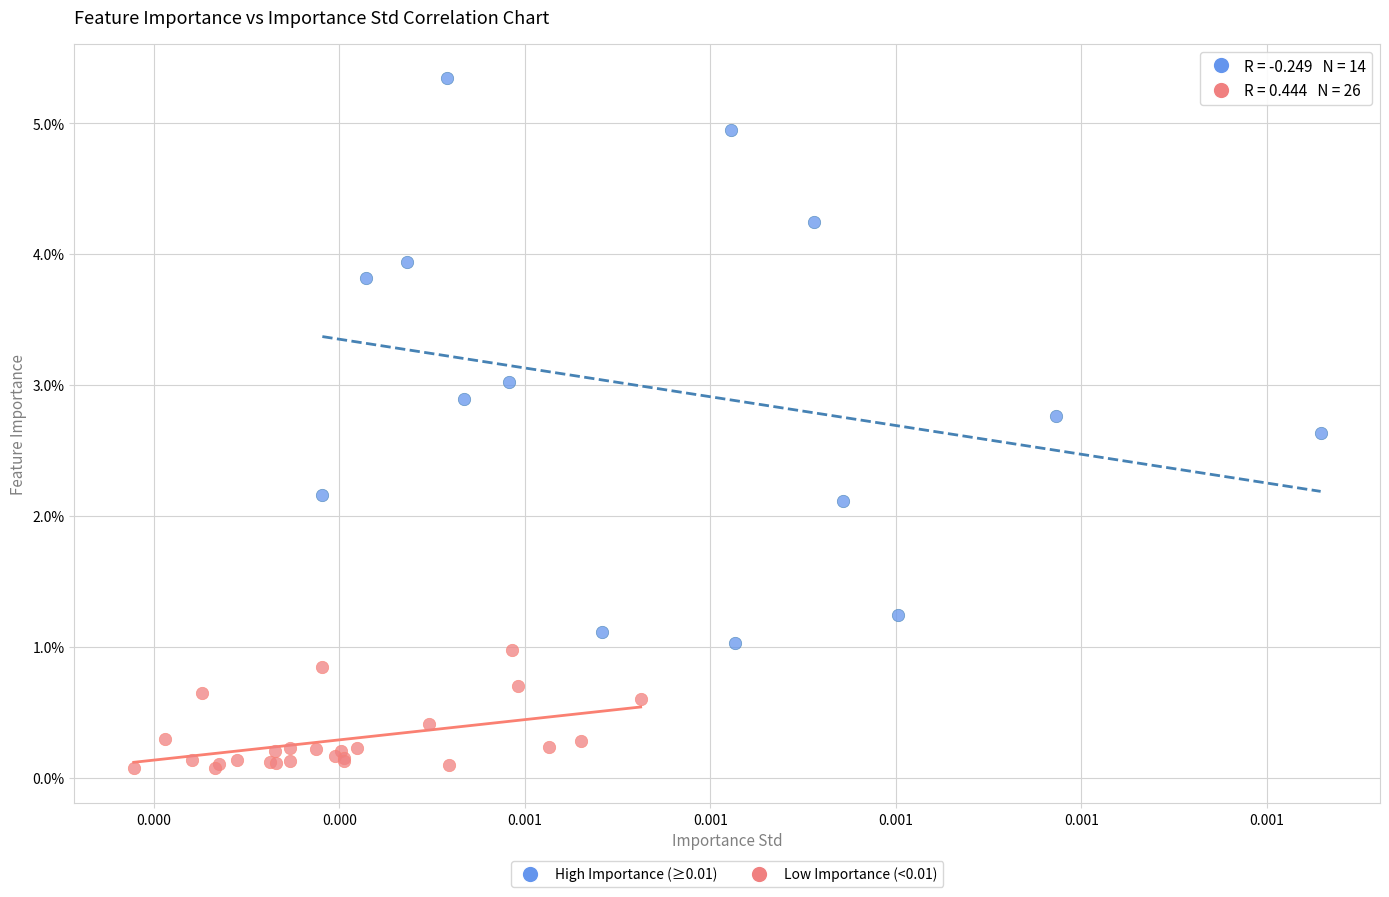

Which series reaches the minimum Y coordinate?

Low Importance (<0.01)